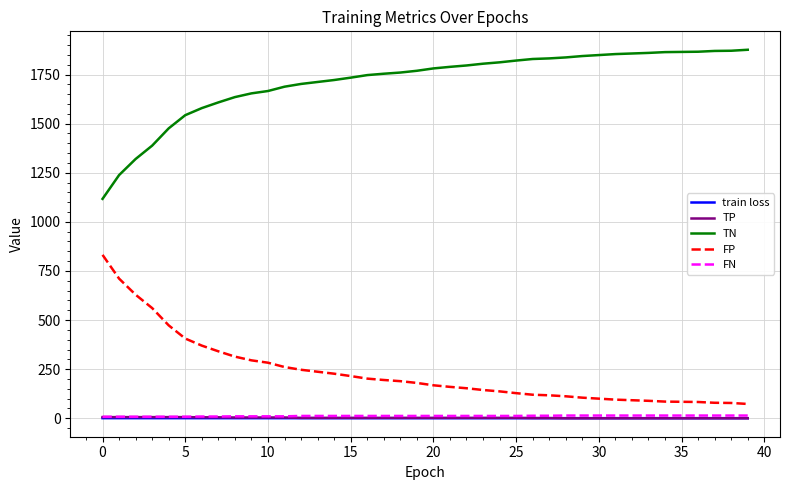

At how many categories does at least one series exceed 525?

40